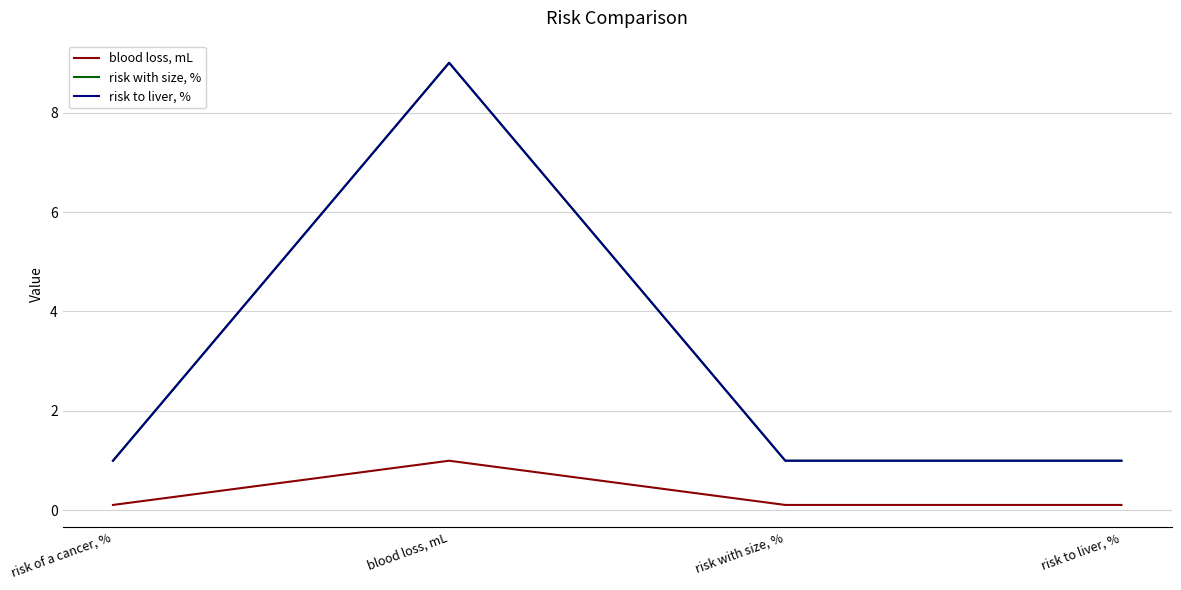

Does the chart have visible grid lines?

Yes